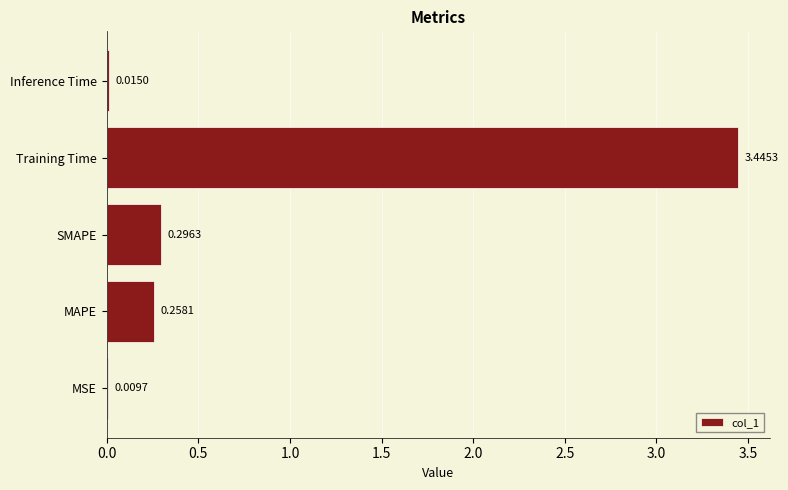

Which has a higher value, MSE or Inference Time?

Inference Time